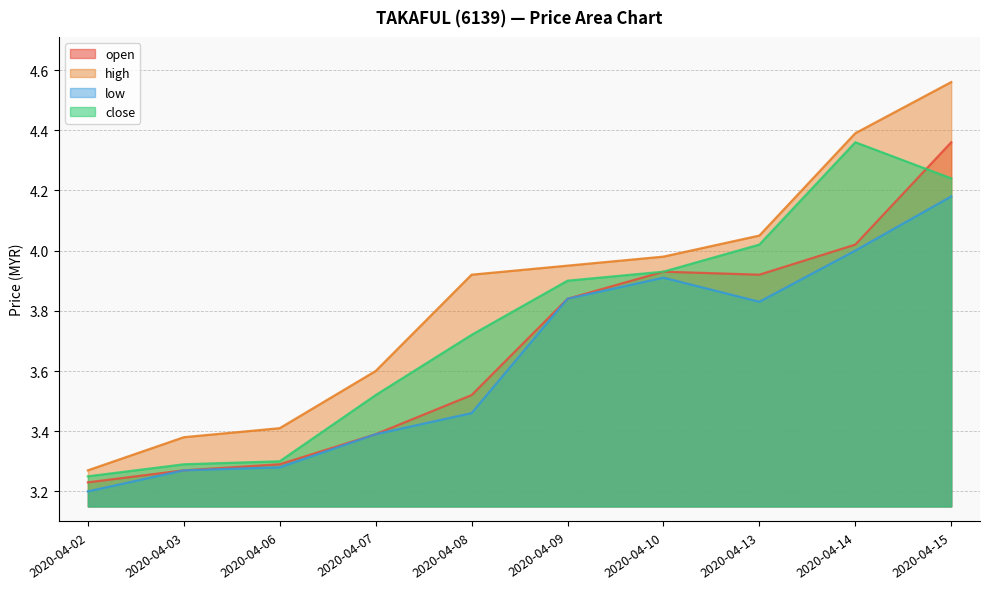

True or false: high and close intersect in this chart.

False